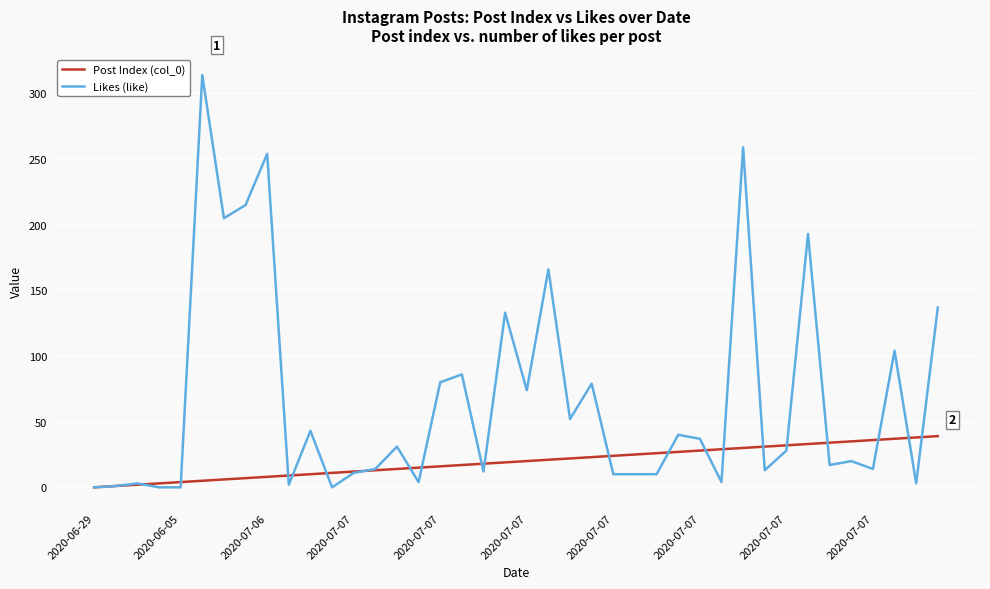

Which series has the largest range (max minus min)?

Likes (like)